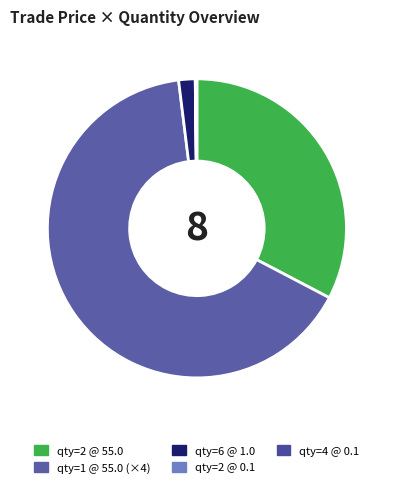

To the nearest percent, what is the average slice percentage?

12%